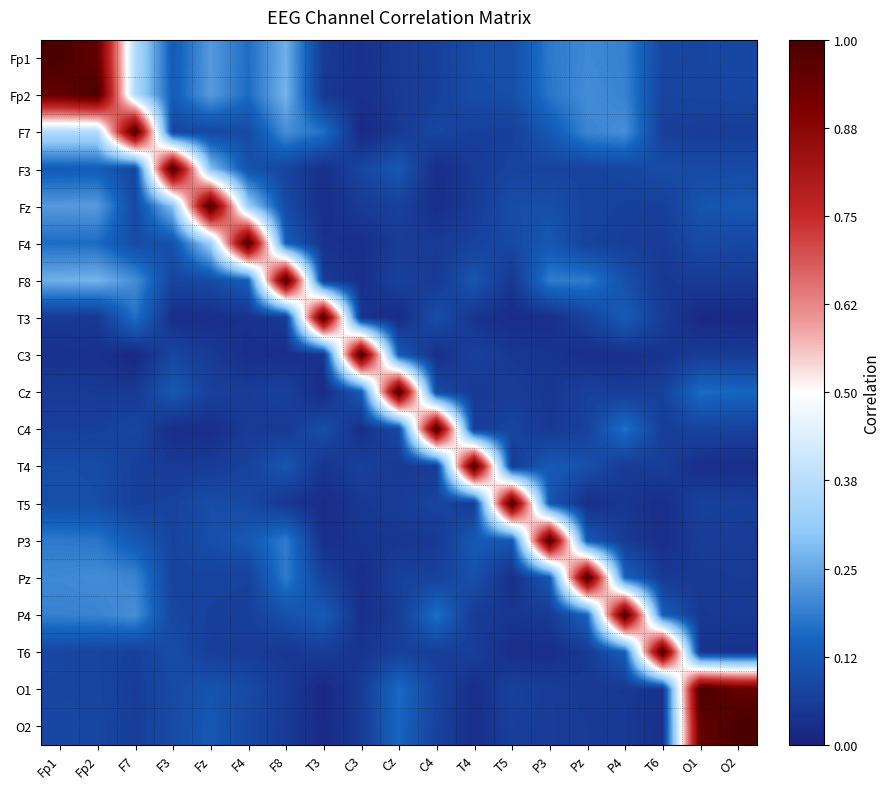

Which series has the largest total across all categories?

Fp1